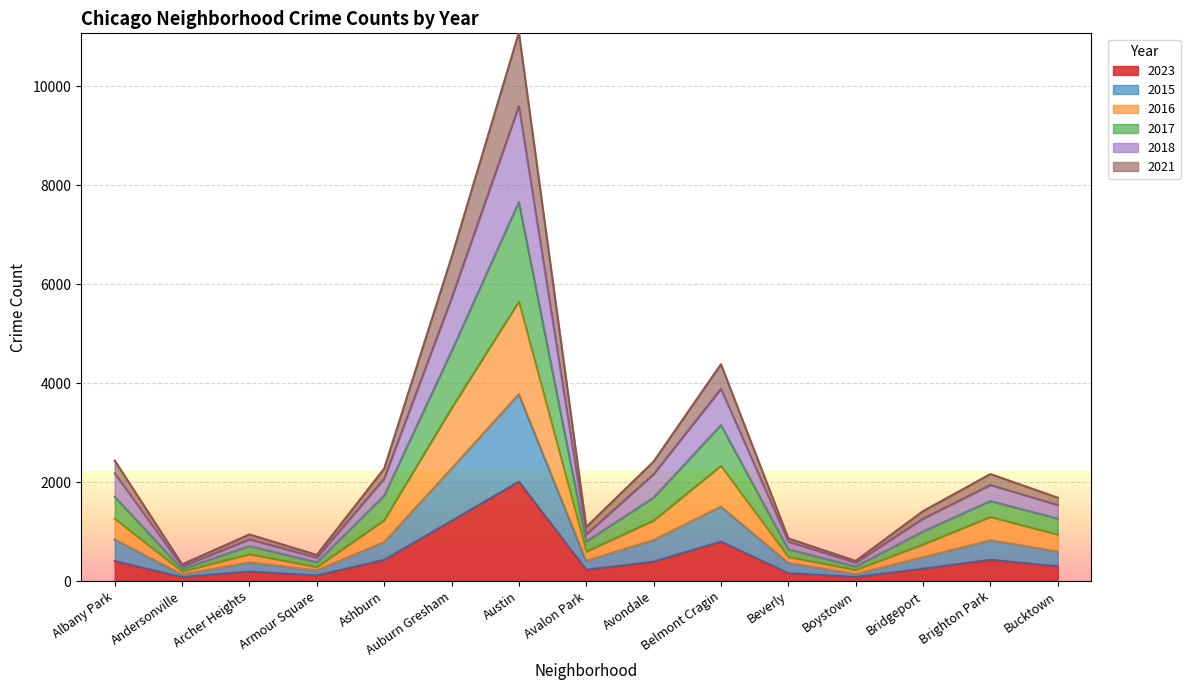

What are all the series names shown in the legend?

2023, 2015, 2016, 2017, 2018, 2021